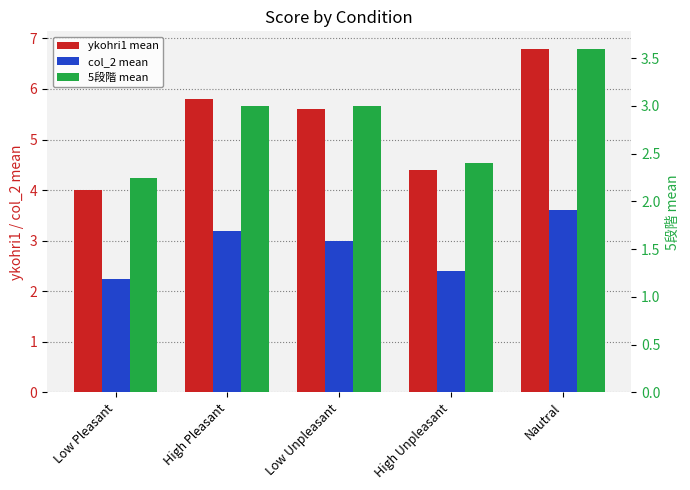

What is the difference between the 5段階 mean values at High Unpleasant and Nautral?

1.2